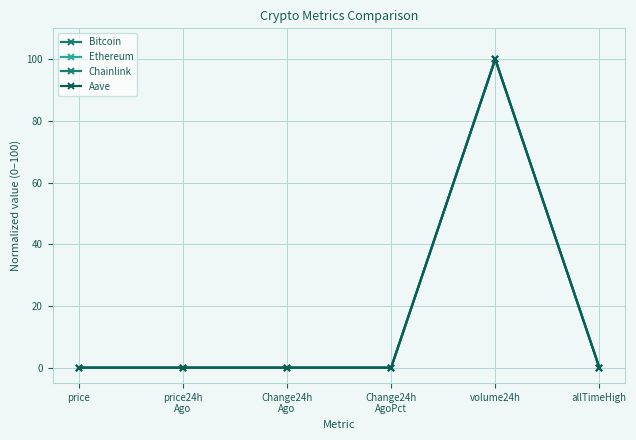

Is this an area chart (filled region under the line)?

No